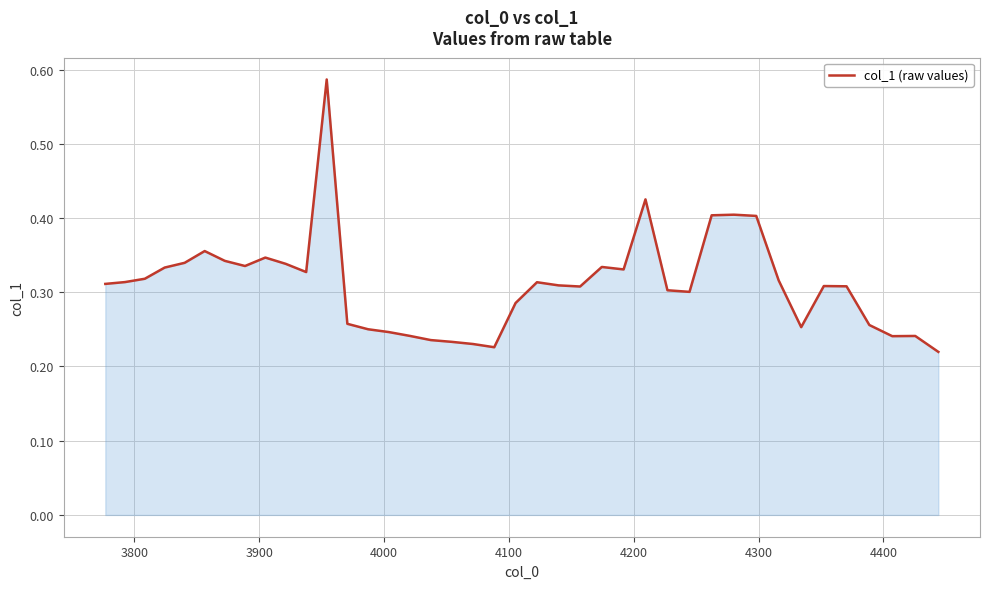

Count the values in the range 0 to 1.

40